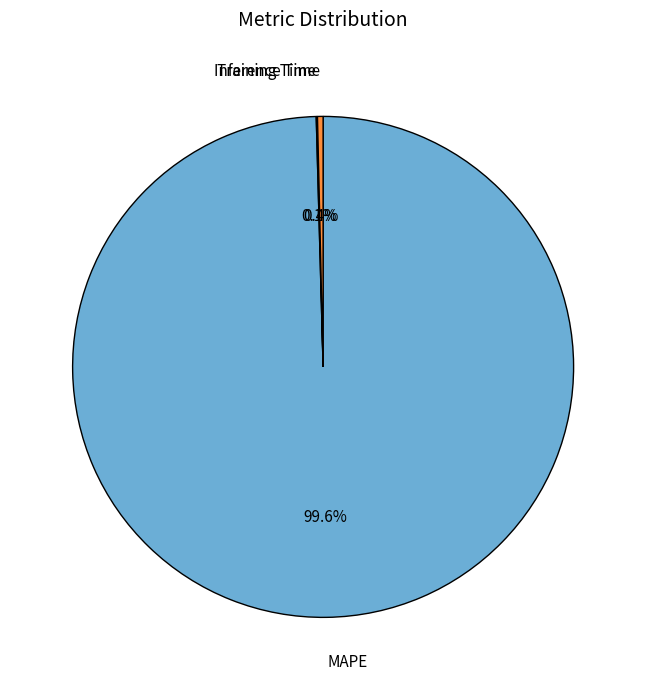

Does MAPE represent more than half of the total?

Yes